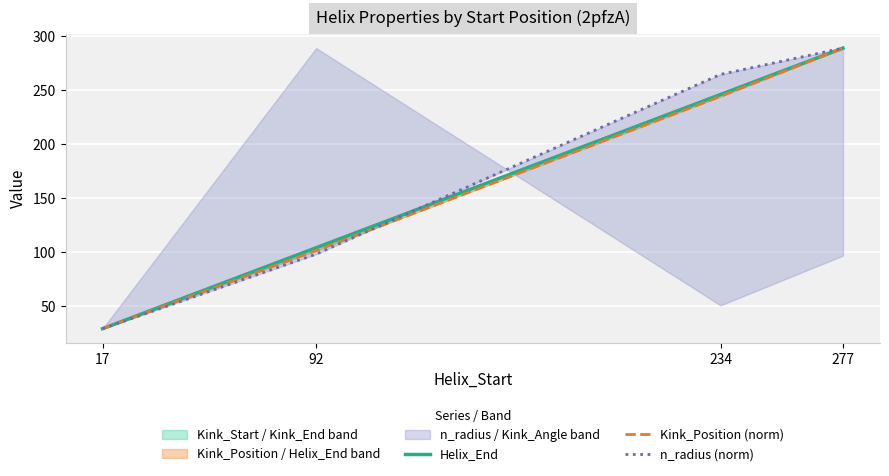

What is the sum of all n_radius (norm) values?

680.7